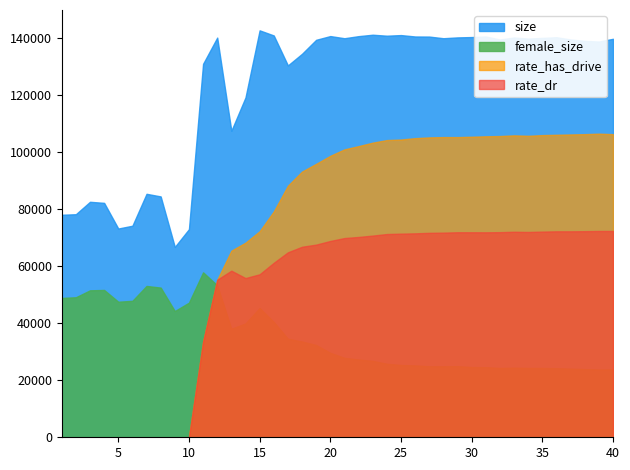

Which series has the largest total across all categories?

size